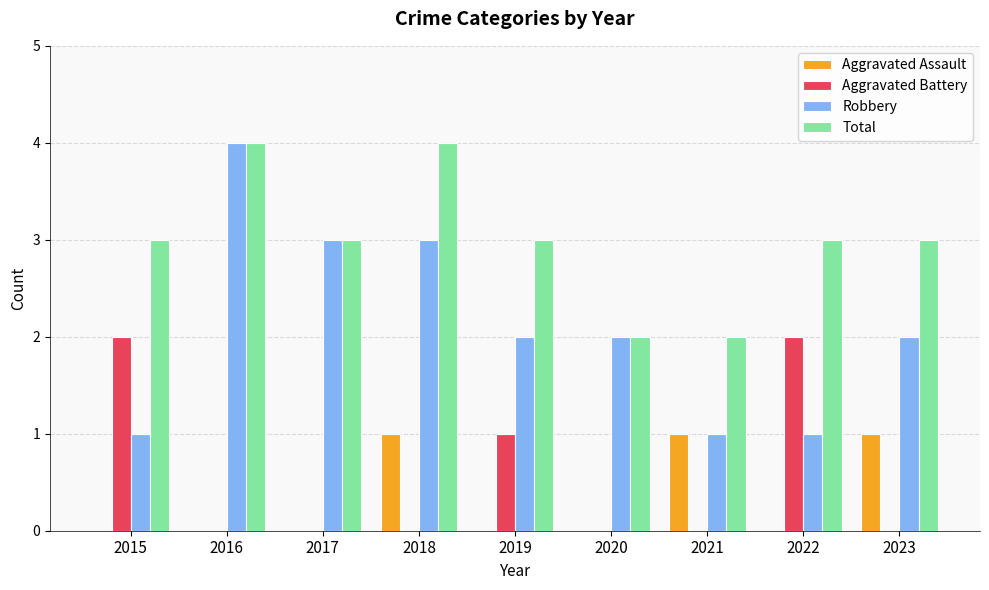

What is the sum of the Robbery values at 2015 and 2019?

3